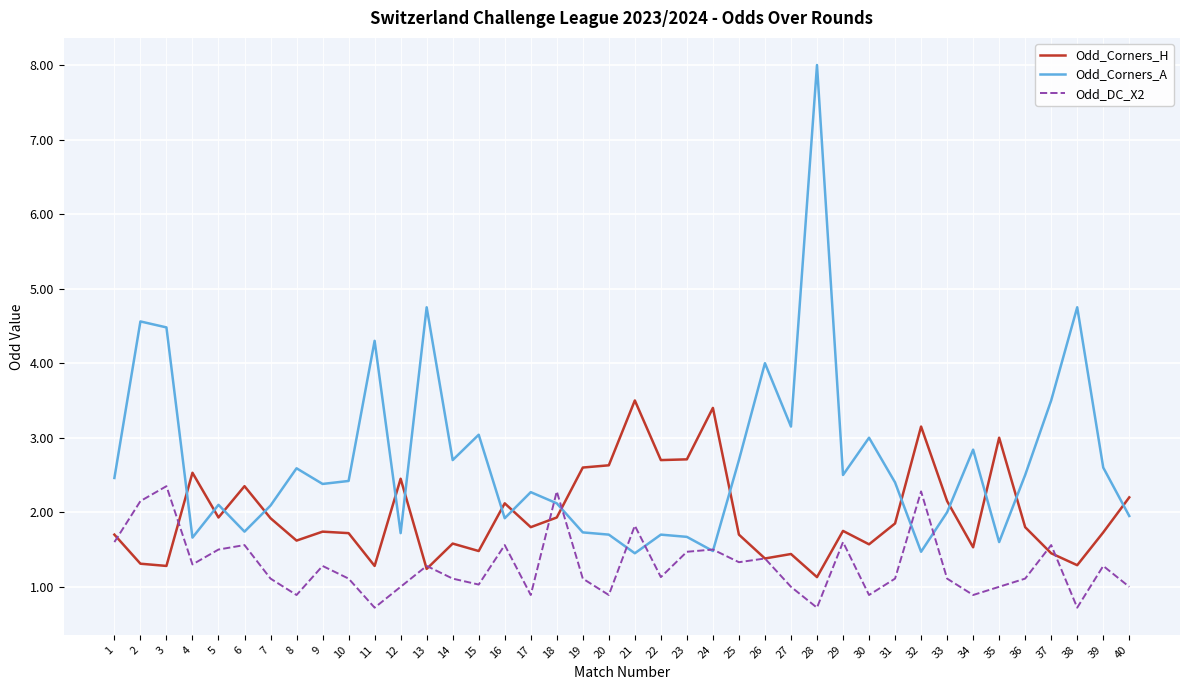

What is the difference between the maximum and minimum values in the Odd_Corners_H series?

2.4